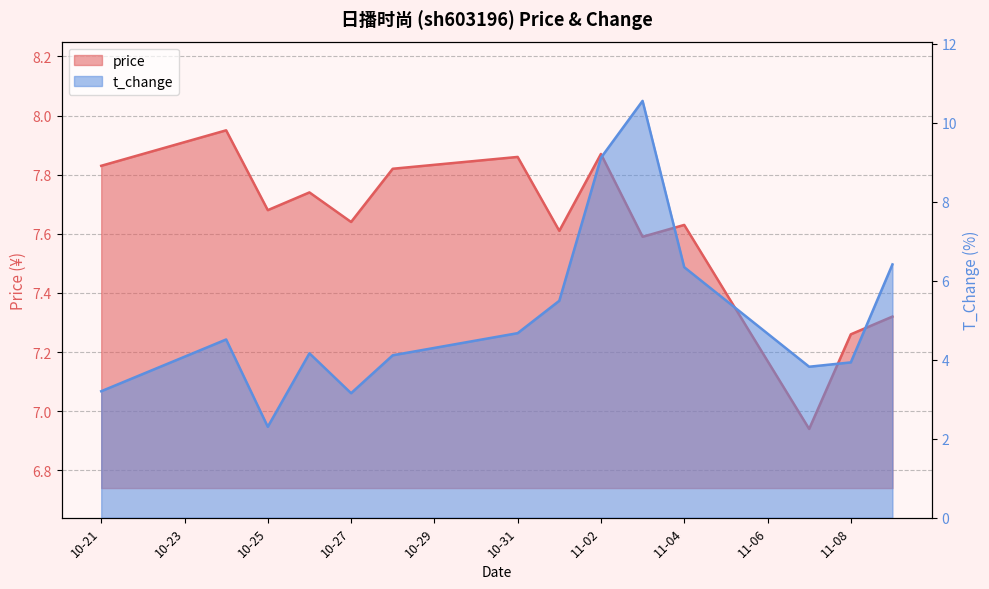

At which category does price reach its first local valley?

10-25